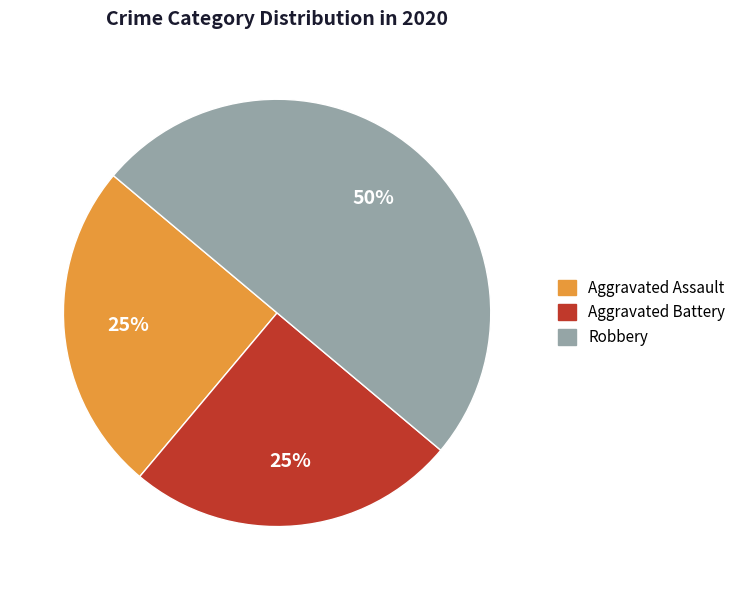

To the nearest percent, what percentage of the pie is Aggravated Battery?

25%